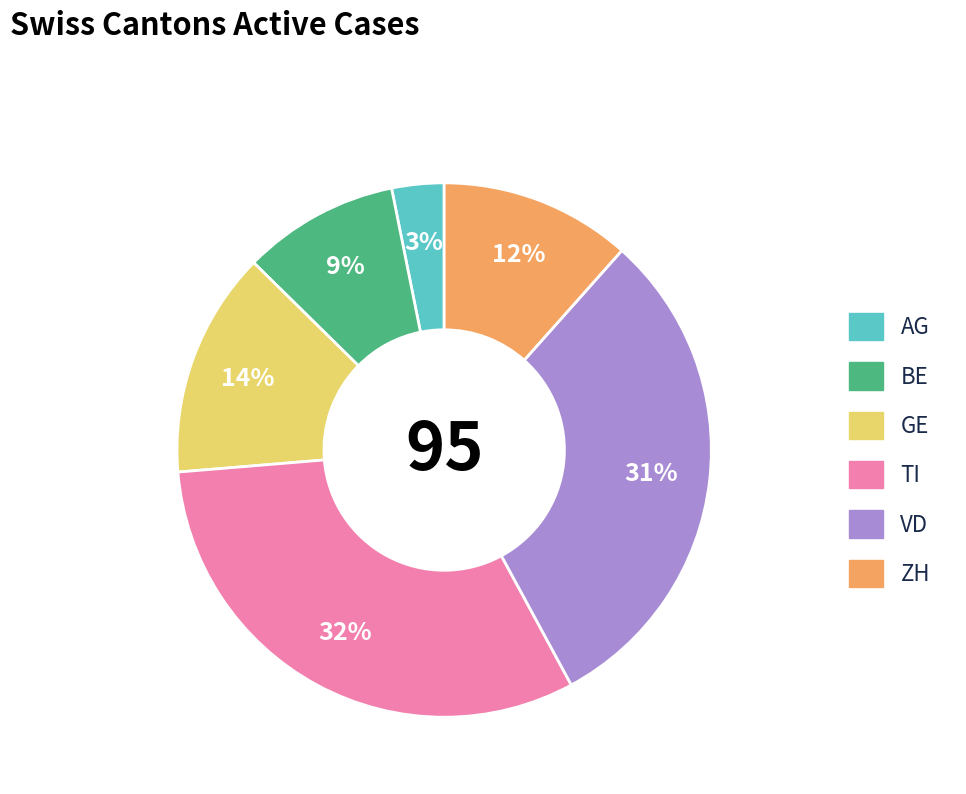

To the nearest percent, what is the combined percentage of BE and TI?

41%